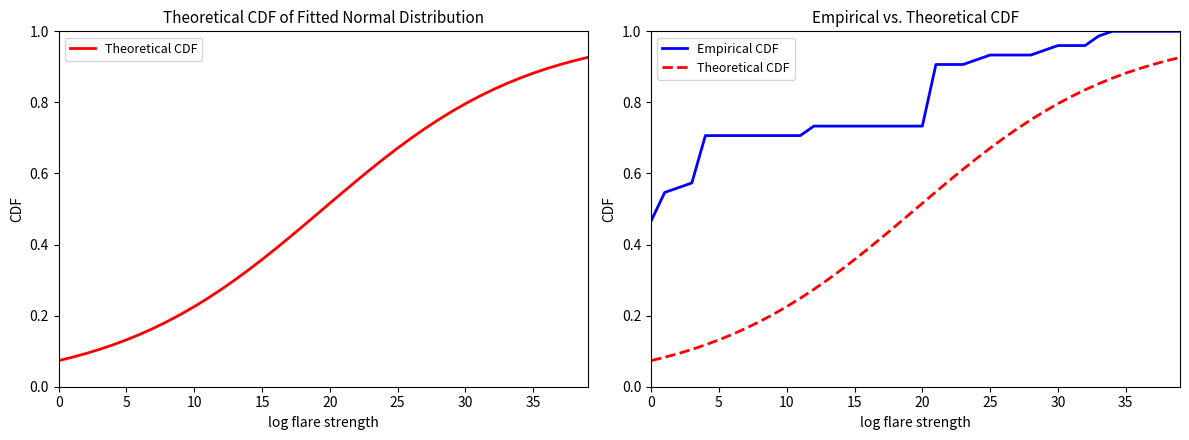

How many lines are shown in the chart?

2